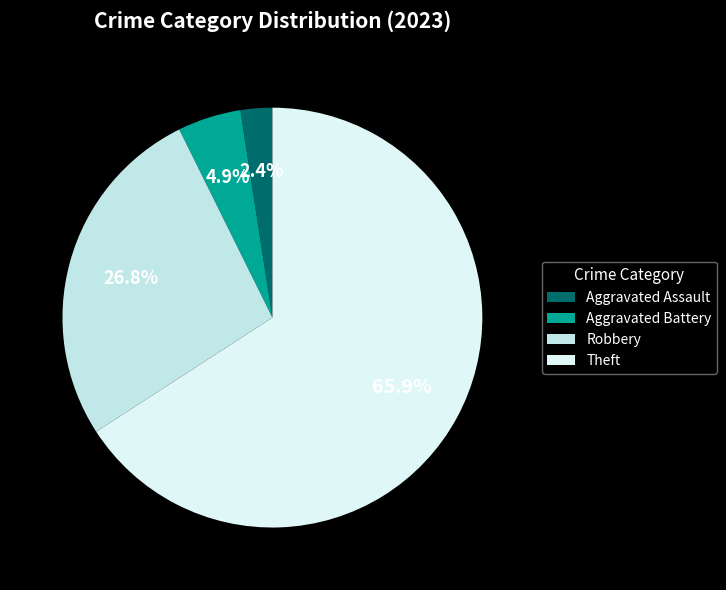

To the nearest percent, what percentage of the pie is Aggravated Assault?

2%